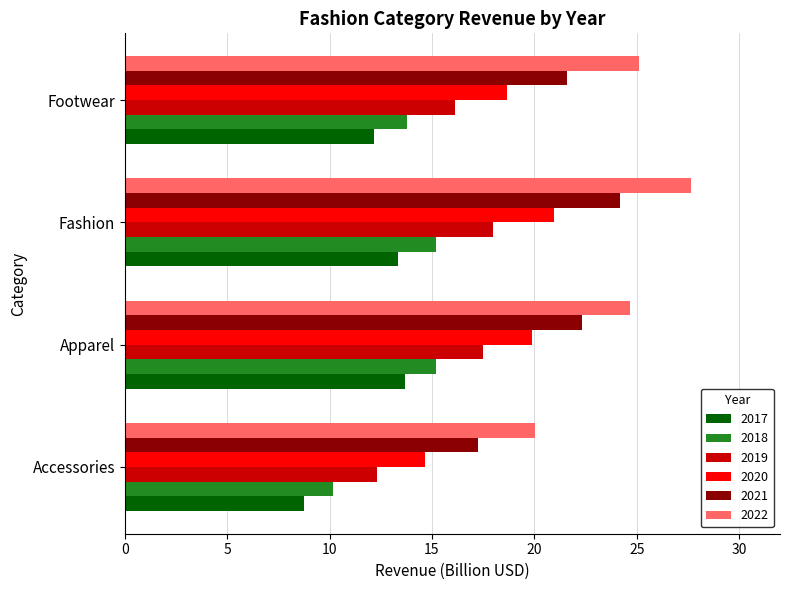

The 2022 series shows 27.7 at Fashion. True or false?

True